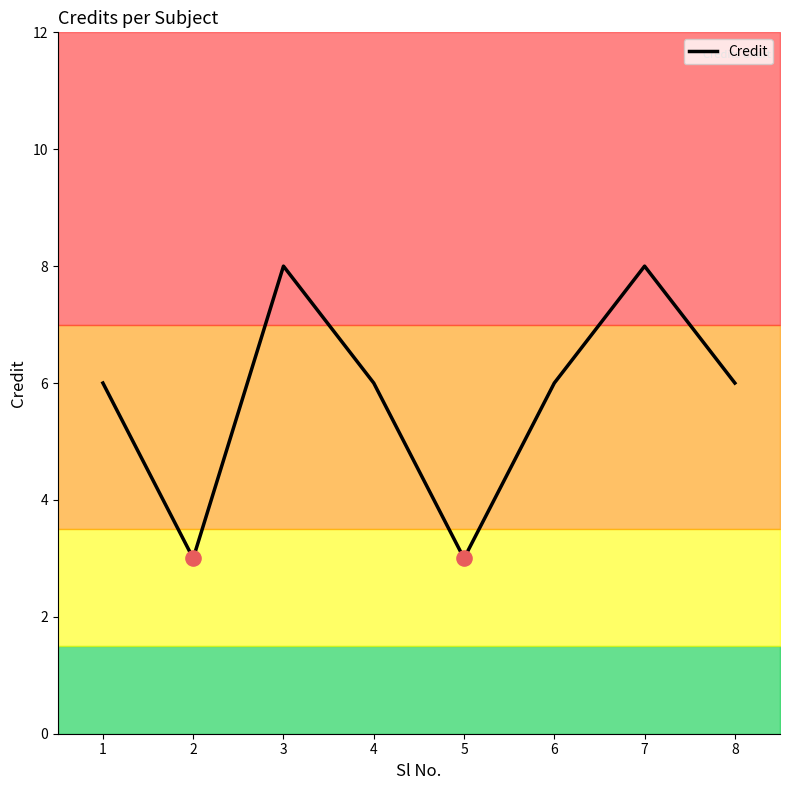

What is the ratio of the value at 7 to the value at 8?

1.3